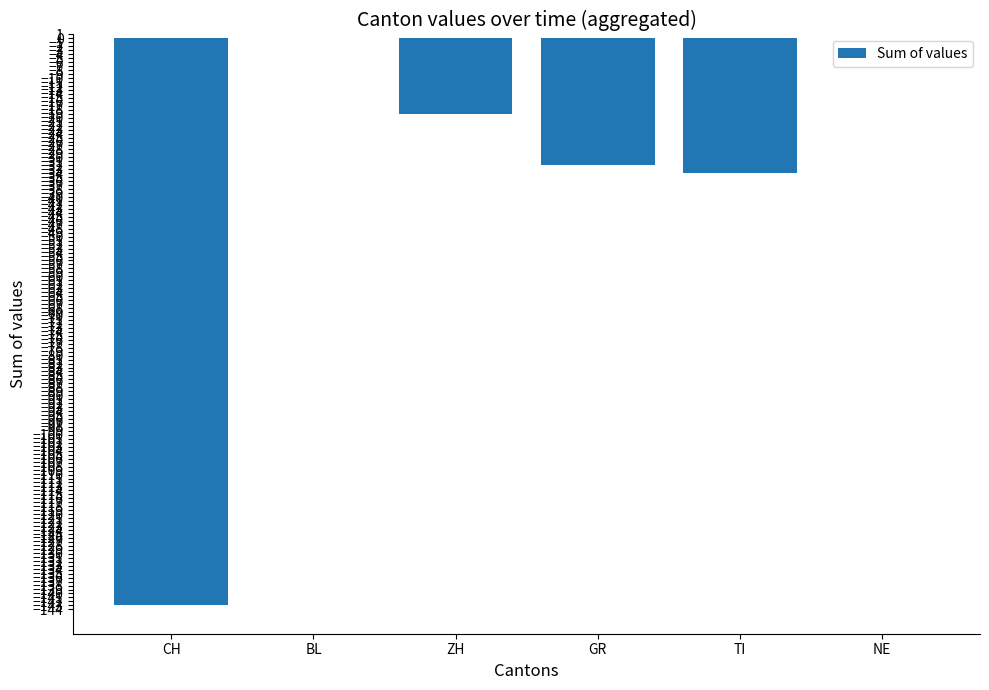

What is the sum of all values?

-228